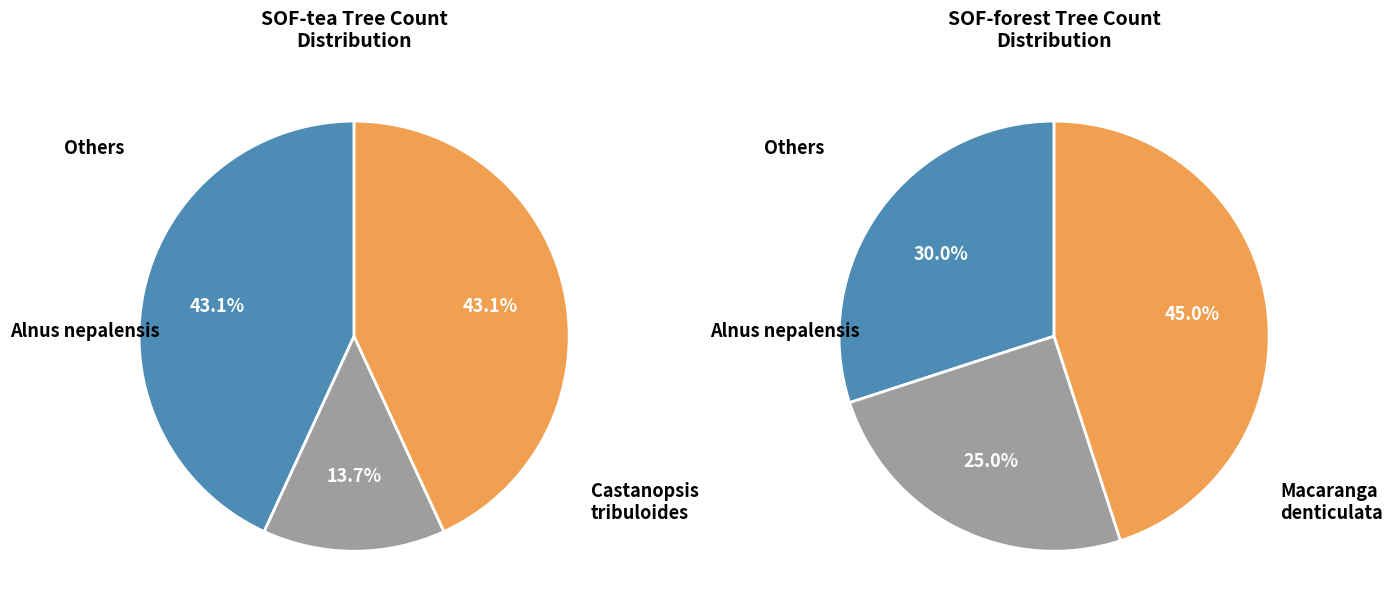

Do Macaranga denticulata and Eurya acuminata together represent more than half of the pie?

No